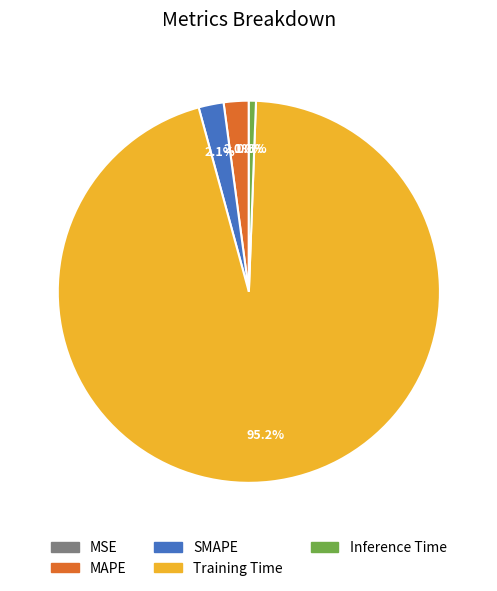

Do Training Time and SMAPE together represent more than half of the pie?

Yes